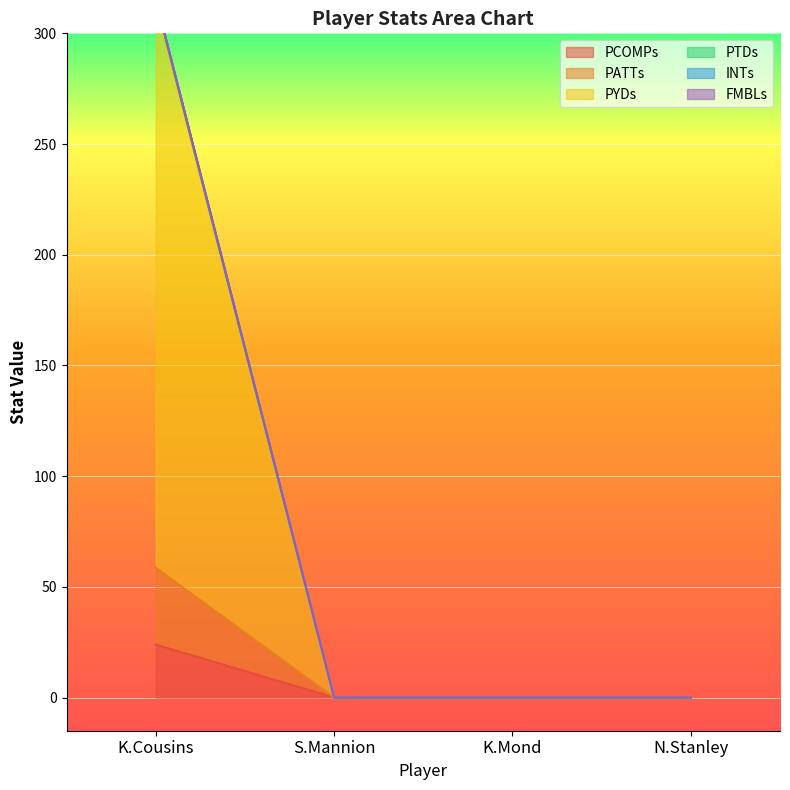

What is the highest value of the PCOMPs series?

23.9